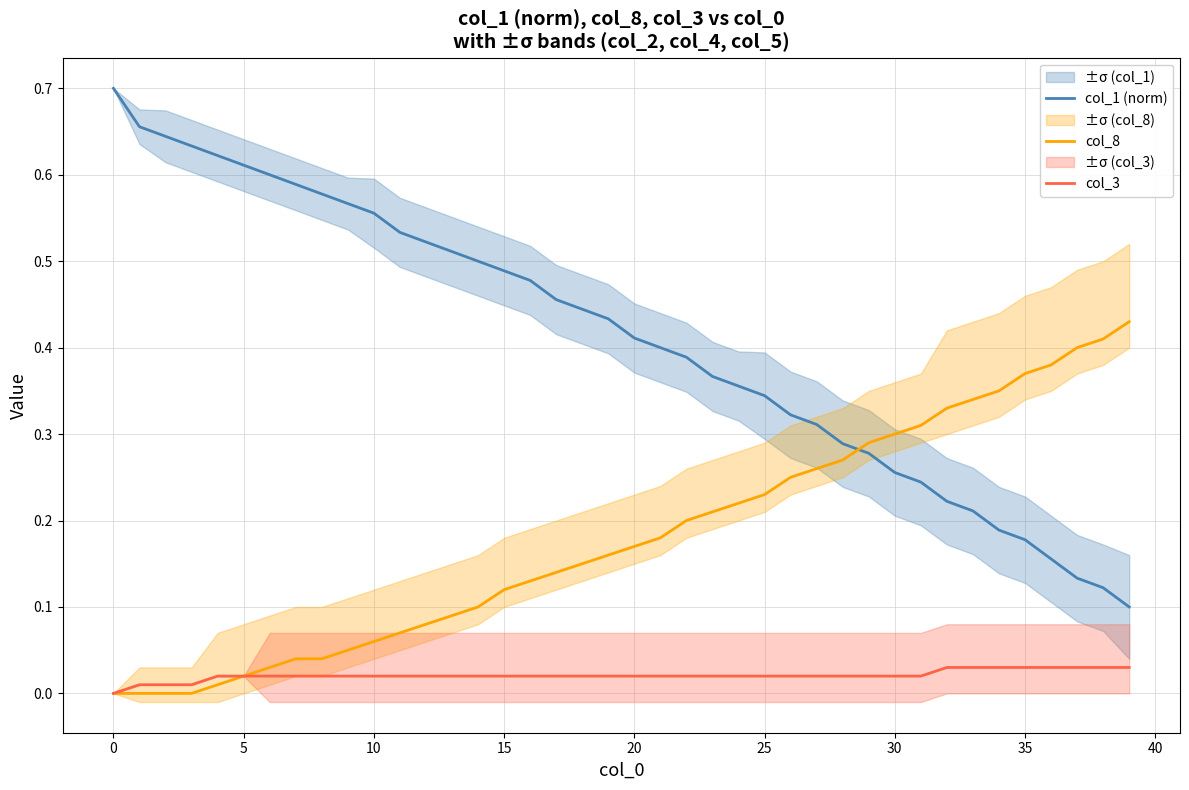

Where is col_1 (norm) nearest to the value 0?

39